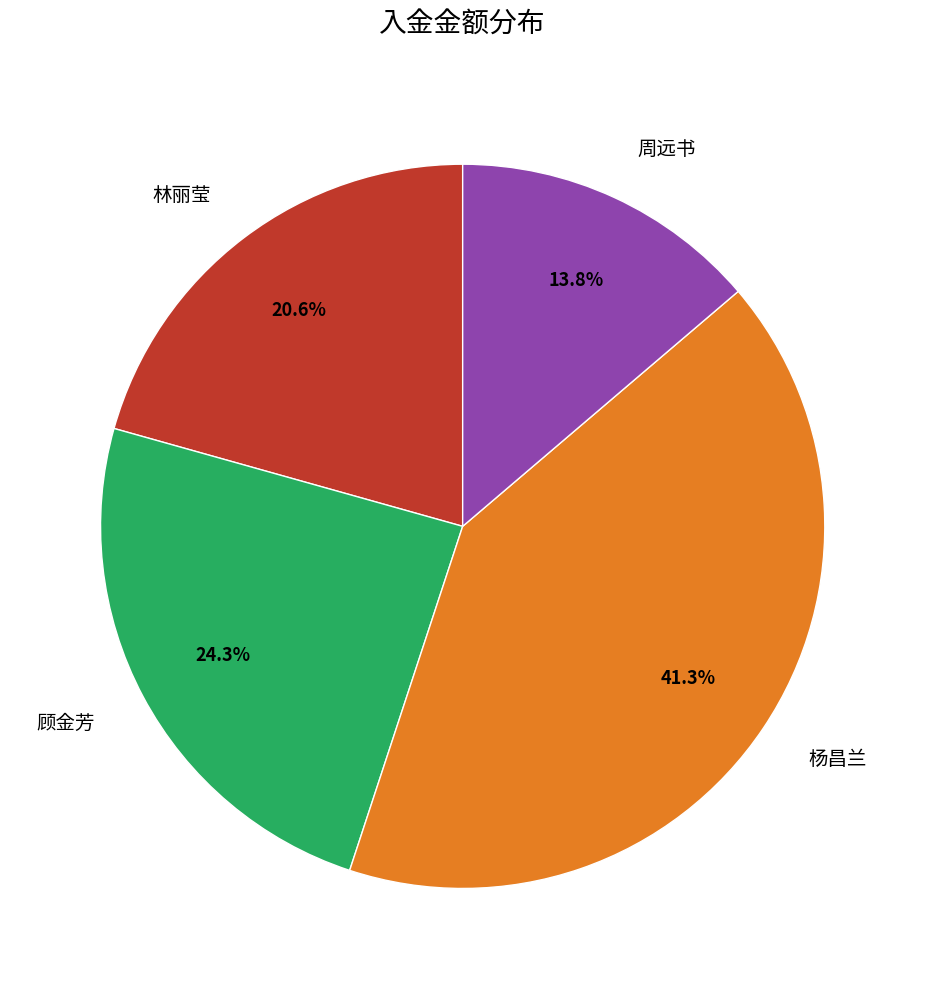

Rank the categories by value from highest to lowest.

杨昌兰, 顾金芳, 林丽莹, 周远书